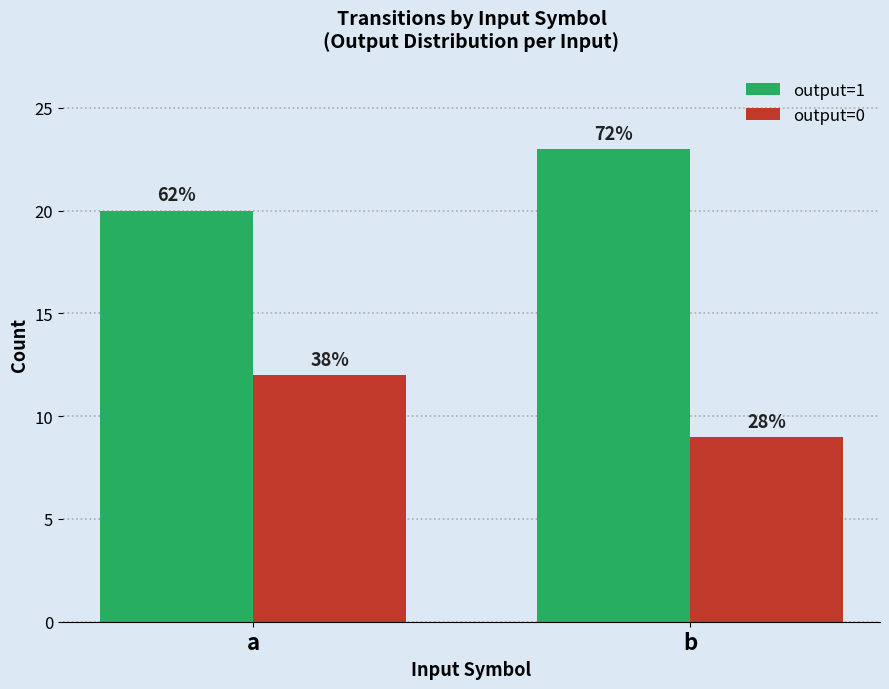

What is the sum of the output=0 values at b and a?

21